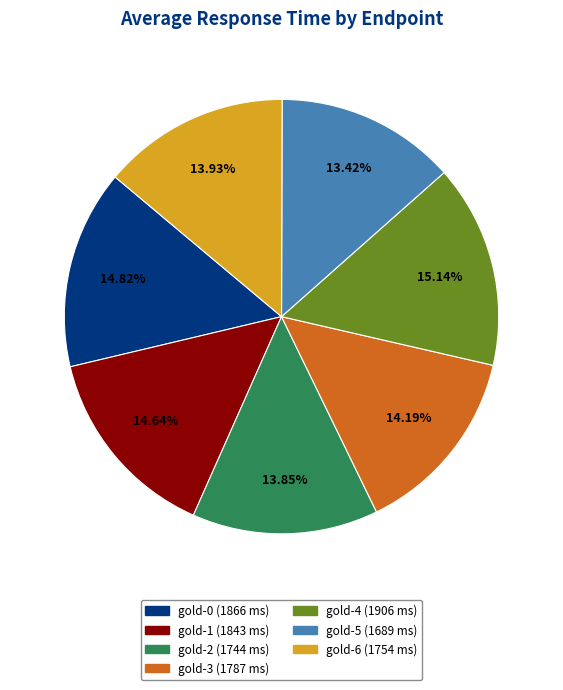

To the nearest percent, what is the combined percentage of gold-0 and gold-2?

29%